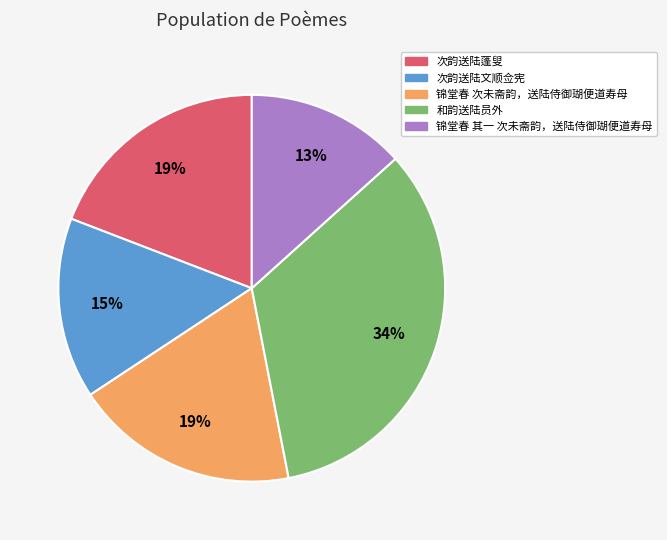

To the nearest percent, what percentage of the pie is 锦堂春 其一 次未斋韵，送陆侍御瑚便道寿母?

13%